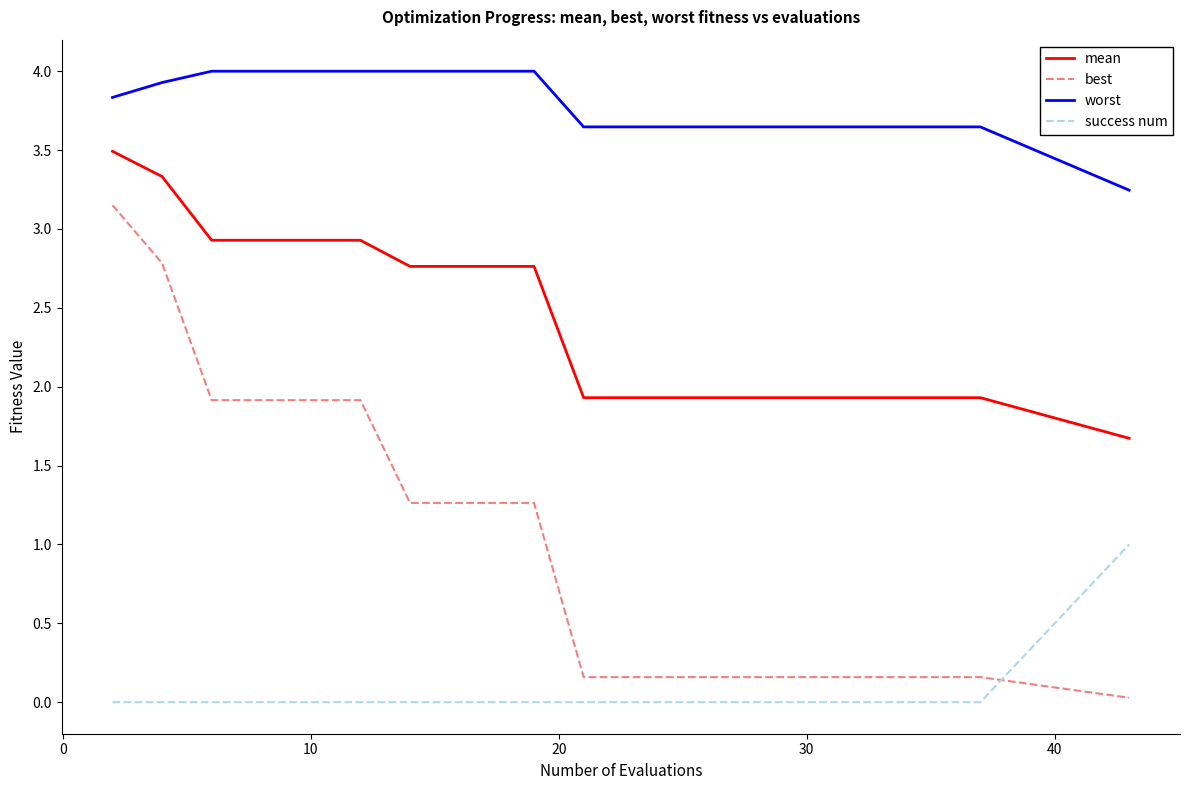

True or false: mean and worst cross at least once.

False